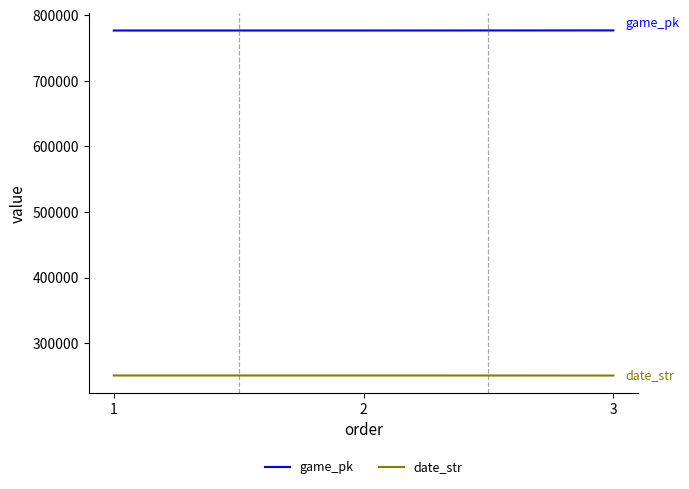

What is the minimum value for date_str?

250730